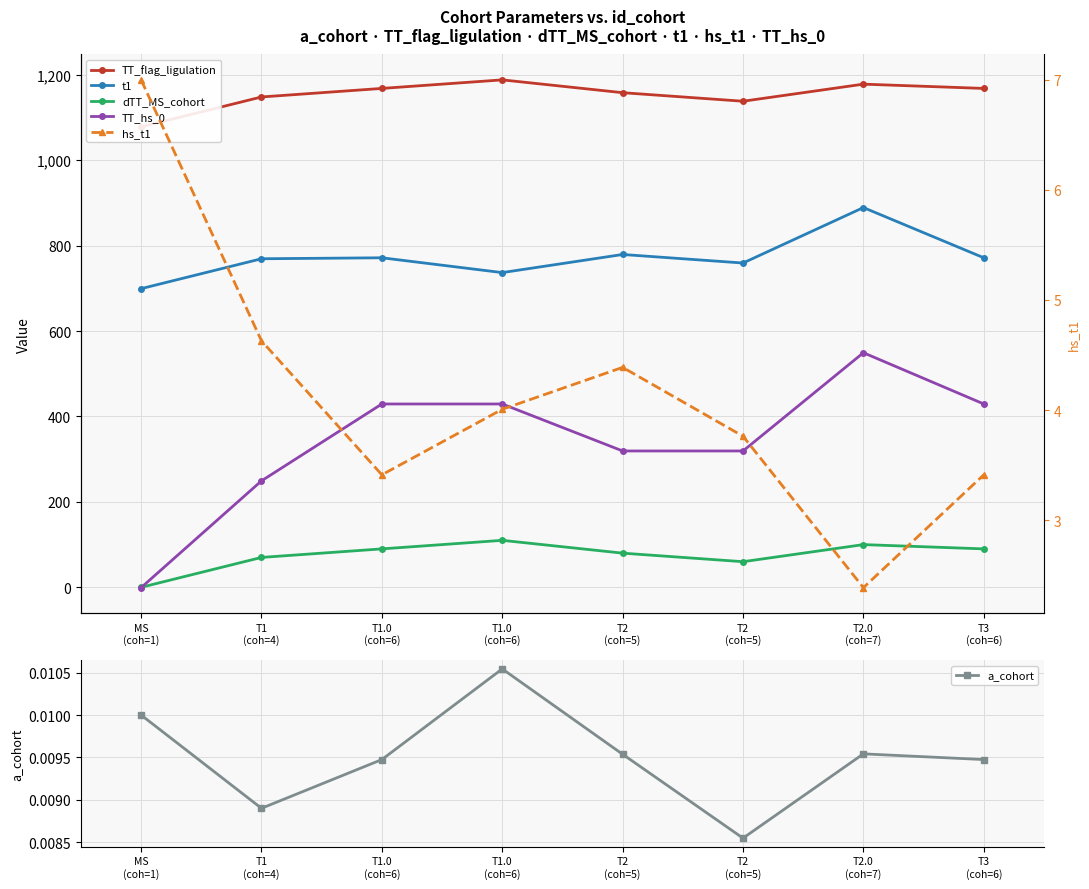

How many distinct data groups are displayed?

6